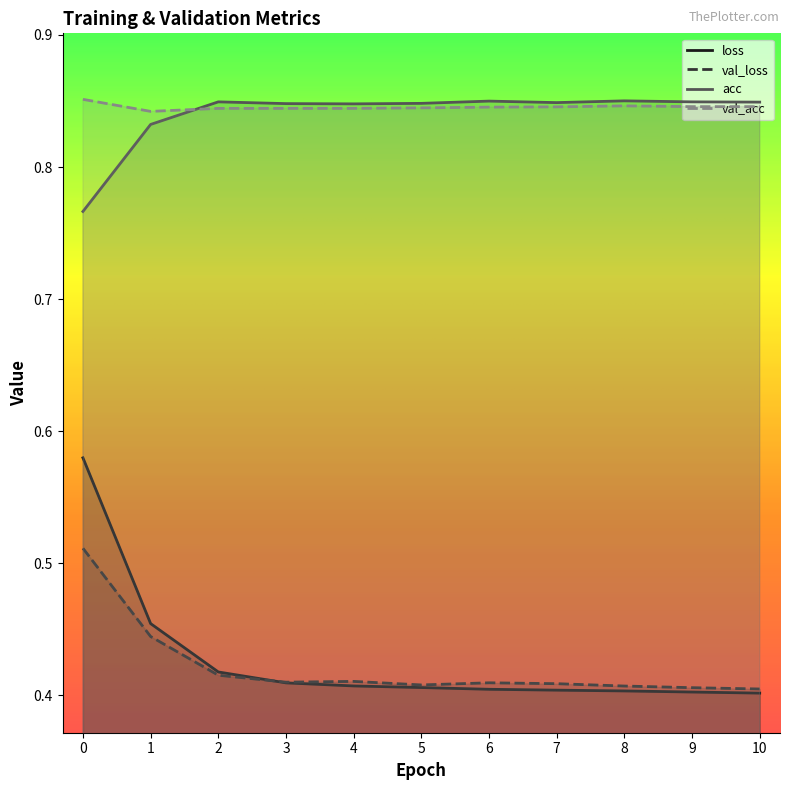

What is the greatest value displayed?

0.9